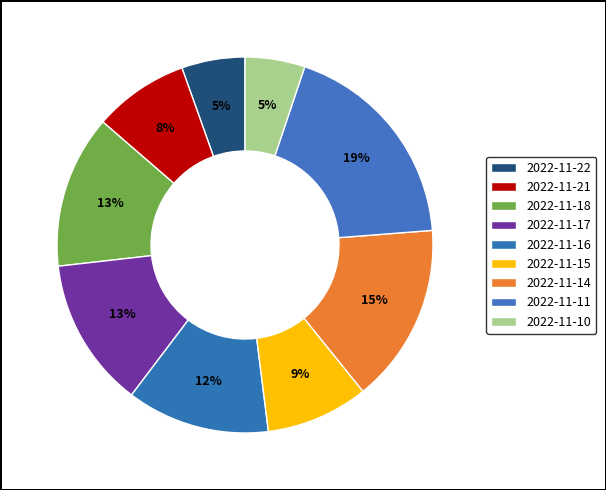

What portion of the pie excludes 2022-11-11?

81.4%